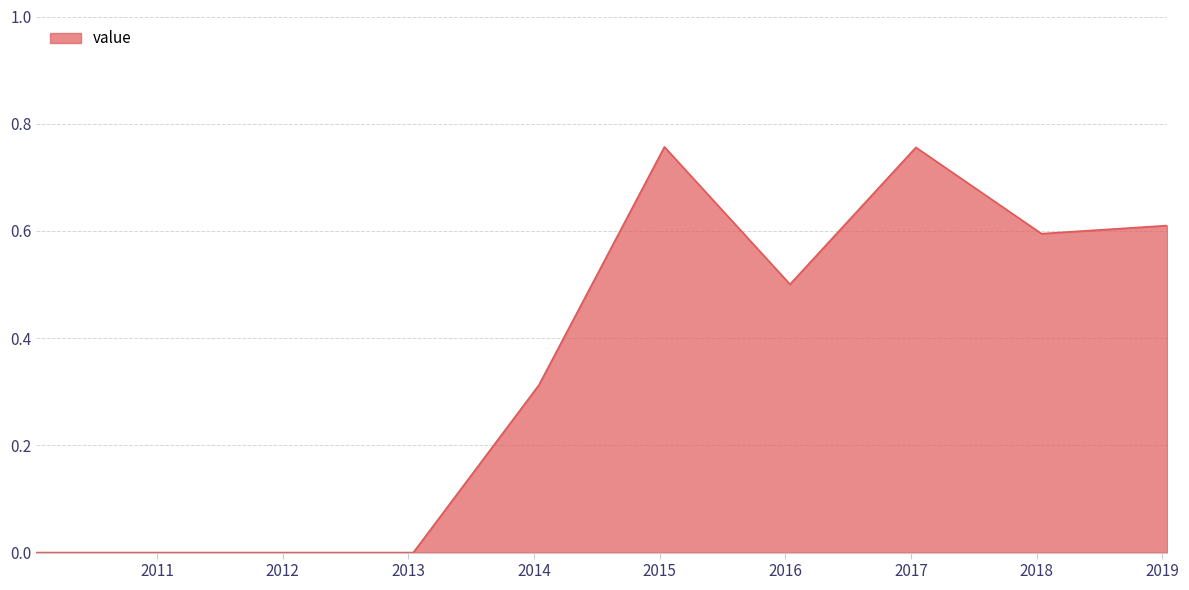

How many values are between 0 and 1?

10